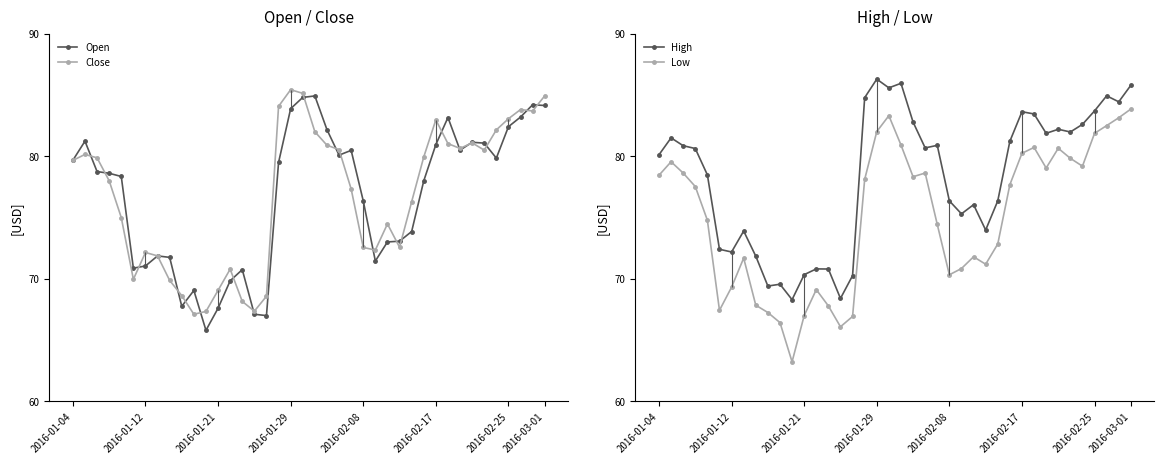

How many values in the Close series are below 79?

20